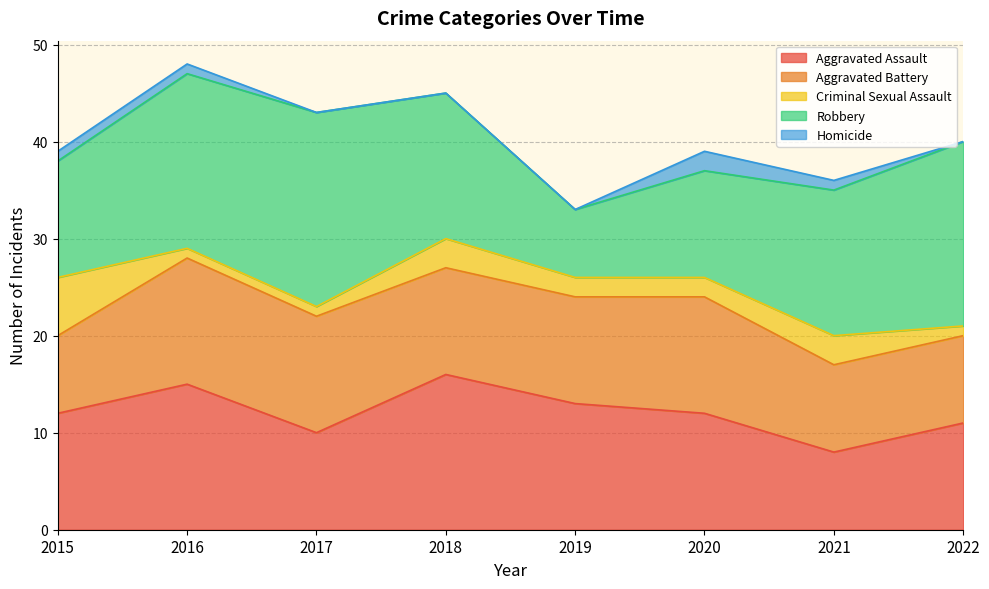

What is the difference between the maximum and minimum values in the Aggravated Assault series?

8